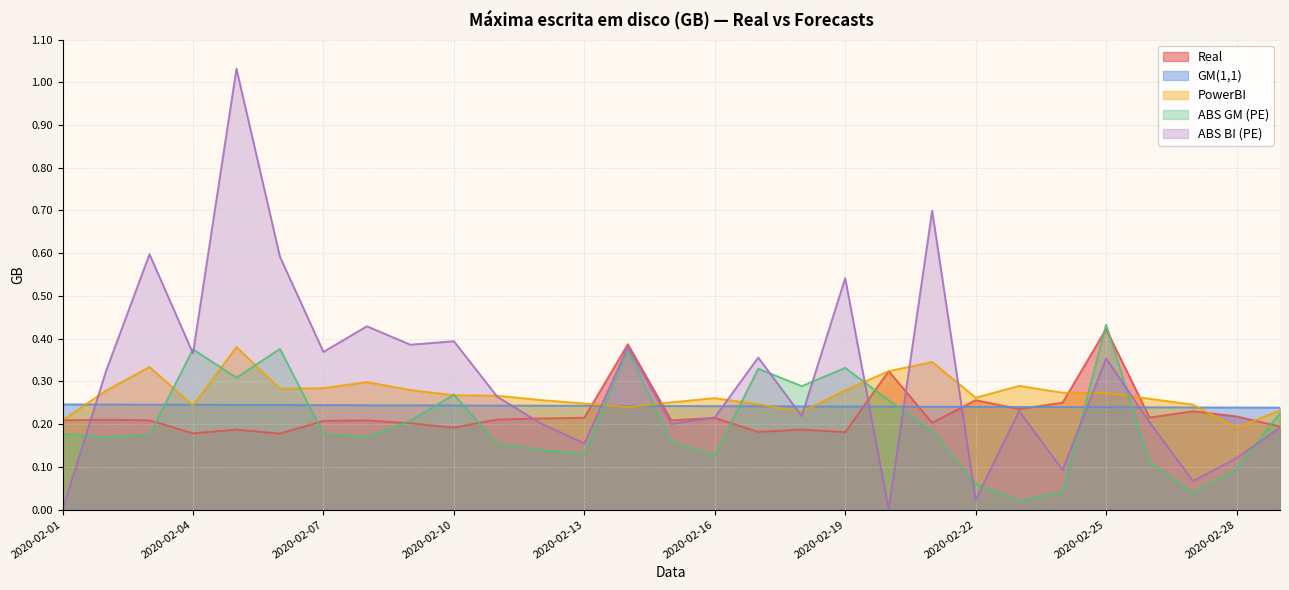

Where is the first local minimum for Real?

2020-02-04